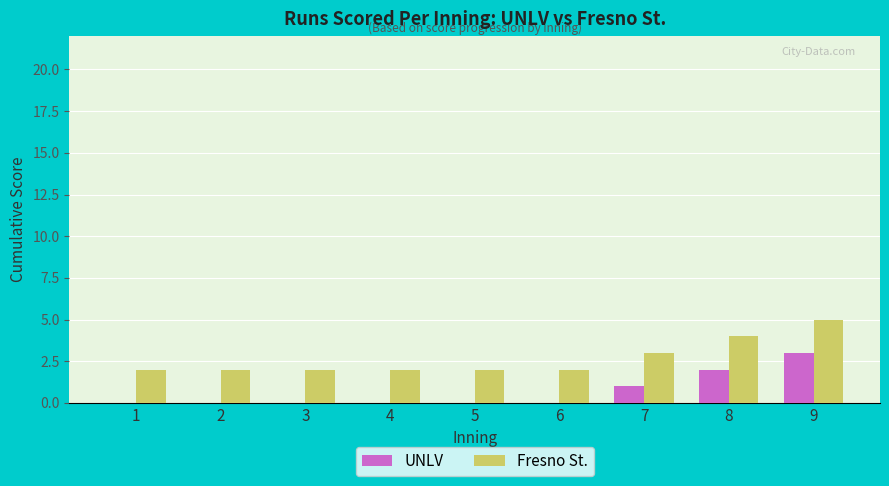

How many categories are shown in the chart?

9